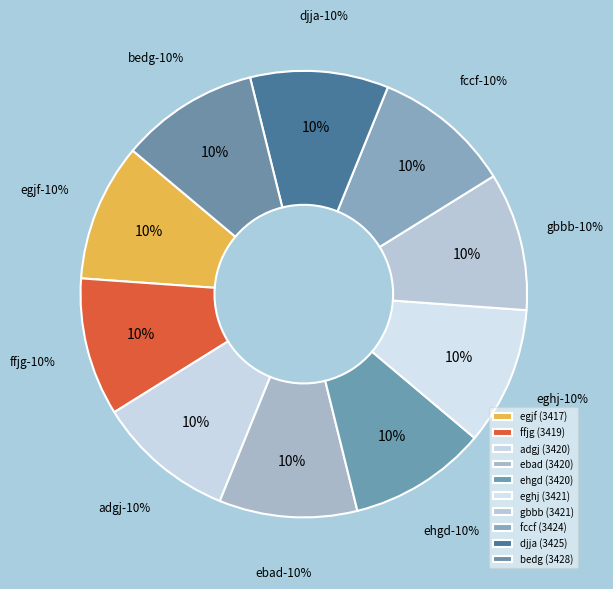

To the nearest percent, what portion does ebad represent?

10%